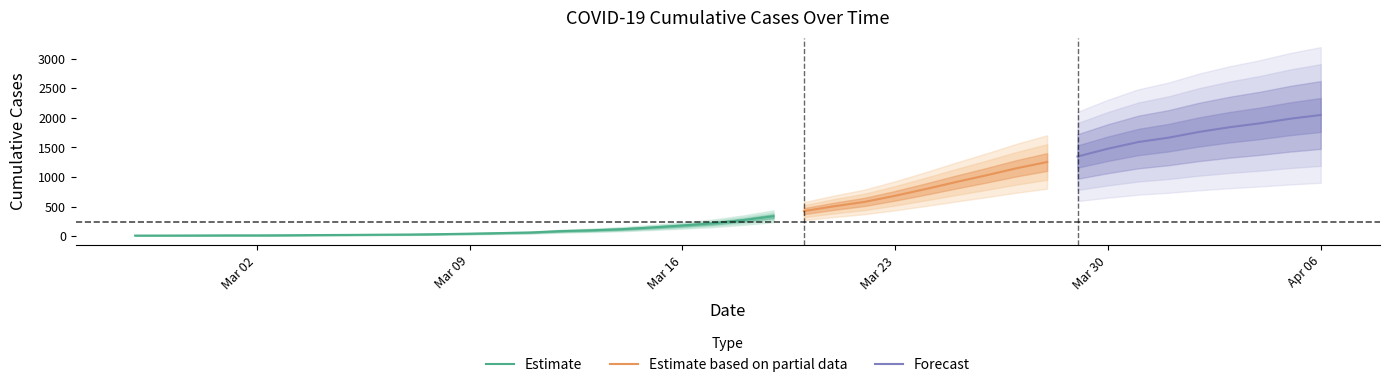

The value at 2020-03-07 is 42. True or false?

False